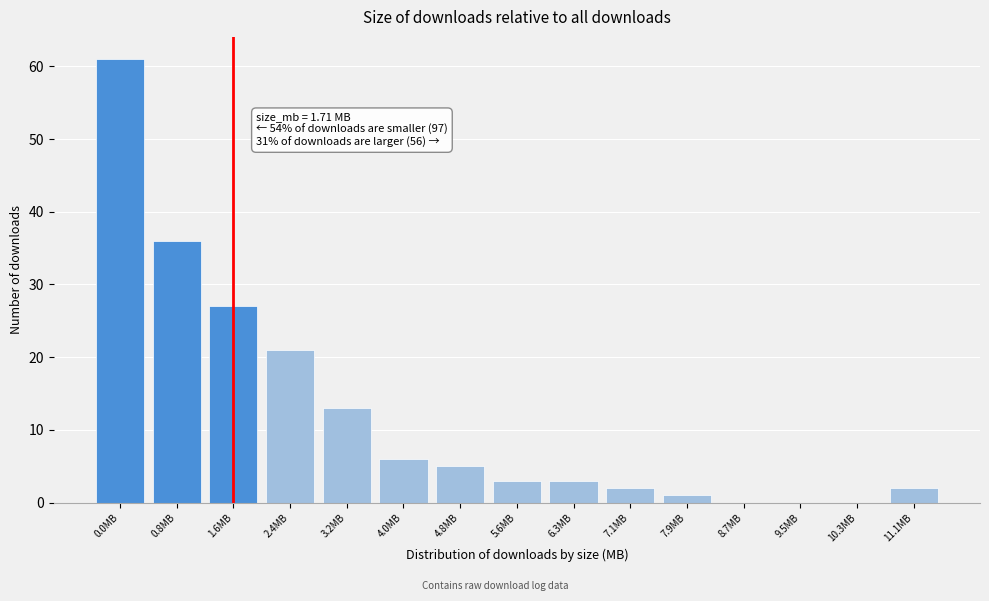

Reading left to right, transcribe all the data shown in this chart.

0.0MB=61	0.8MB=36	1.6MB=27	2.4MB=21	3.2MB=13	4.0MB=6	4.8MB=5	5.6MB=3	6.3MB=3	7.1MB=2	7.9MB=1	8.7MB=0	9.5MB=0	10.3MB=0	11.1MB=2